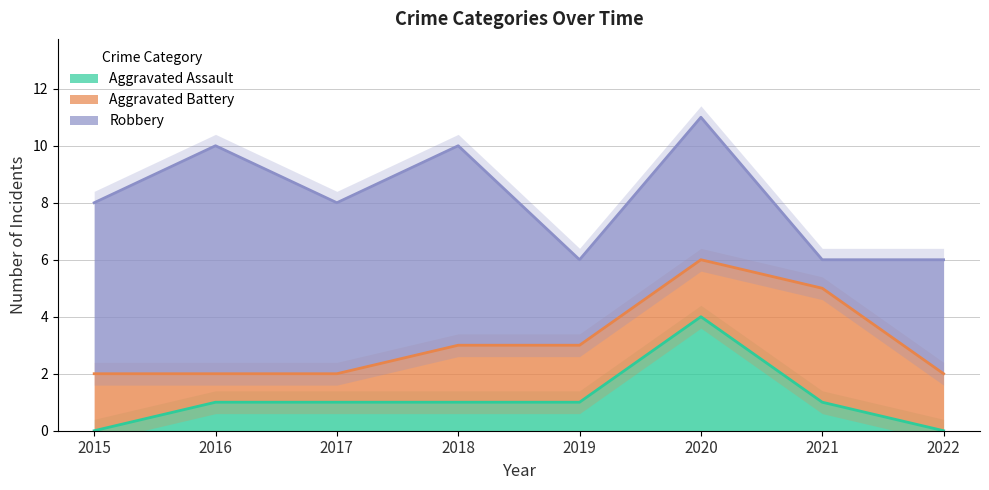

True or false: Robbery has more than 1 interior local peaks.

True